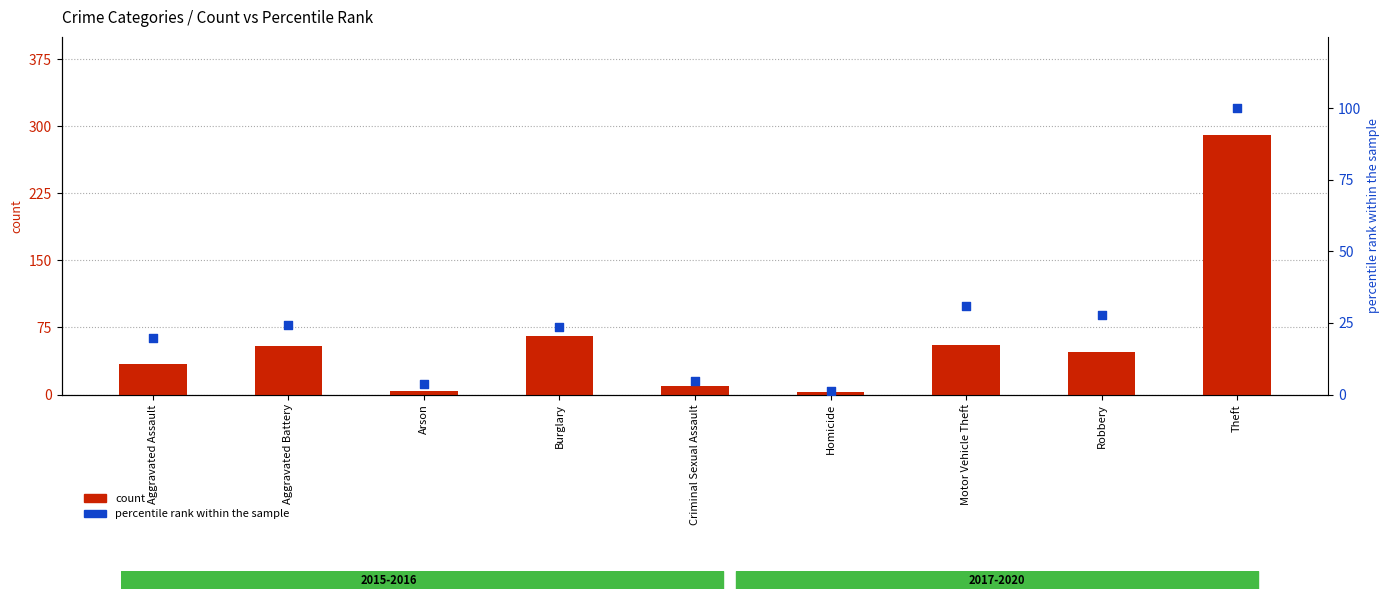

What is the total value across all series at Robbery?

74.8